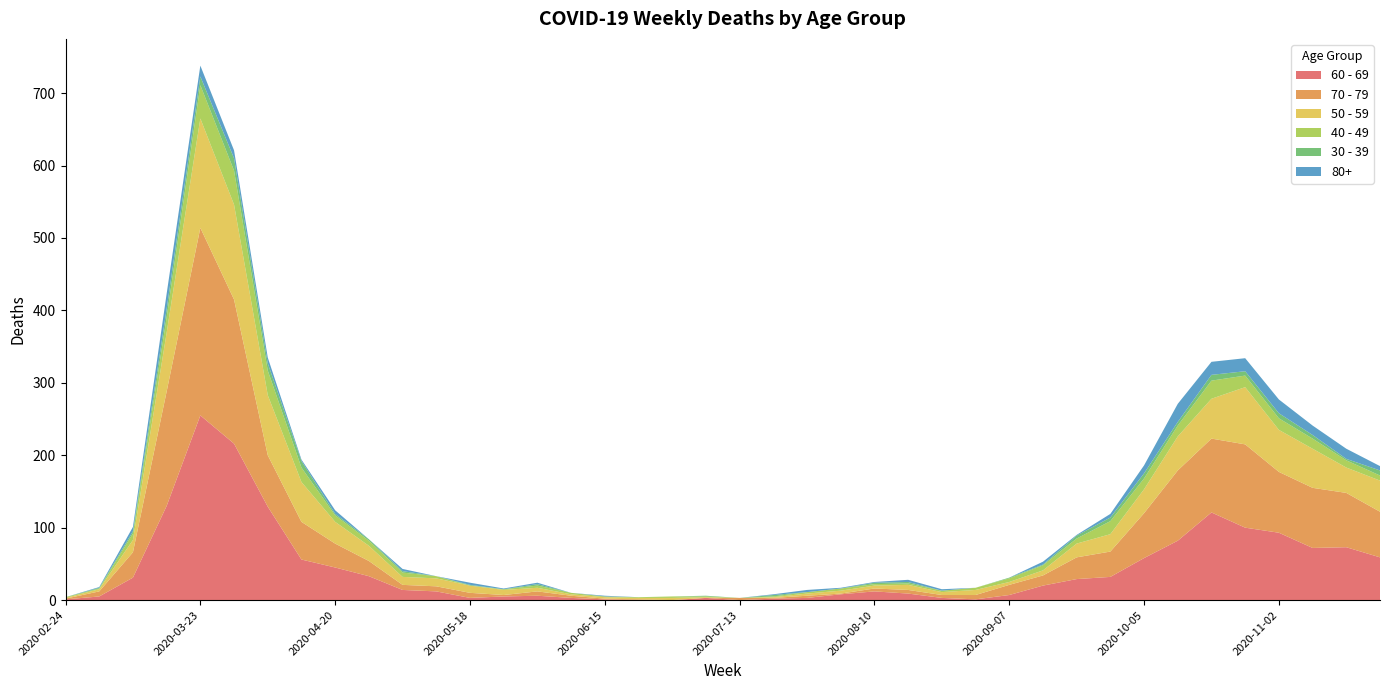

Reading right to left, extract all data points from this chart.

60 - 69: 59	73	72	93	100	121	82	58	32	29	20	7	1	3	9	12	8	3	2	0	3	0	0	1	3	6	5	3	12	14	33	45	56	129	216	255	130	31	5	1
70 - 79: 63	75	83	84	115	102	97	62	35	30	14	14	6	4	5	4	1	3	1	3	0	0	1	1	3	6	2	7	7	7	21	33	52	71	199	259	158	35	7	1
50 - 59: 43	35	54	58	79	55	47	33	24	19	7	4	7	4	7	4	4	3	1	0	1	3	2	2	2	5	7	10	11	11	21	30	55	83	131	151	81	17	3	1
40 - 49: 7	10	14	16	16	25	15	15	18	7	7	5	3	2	2	2	3	2	1	0	1	2	1	1	2	3	1	0	3	6	7	9	20	34	47	46	21	9	1	1
30 - 39: 7	2	5	7	6	8	5	7	5	4	1	1	0	0	2	2	0	0	2	0	1	0	0	0	0	2	0	1	0	2	2	2	9	10	17	12	12	3	1	0
80+: 6	14	13	19	18	18	25	11	5	1	4	0	0	2	3	1	1	3	1	0	0	0	0	1	0	2	1	3	0	3	0	5	2	8	11	15	21	6	1	0